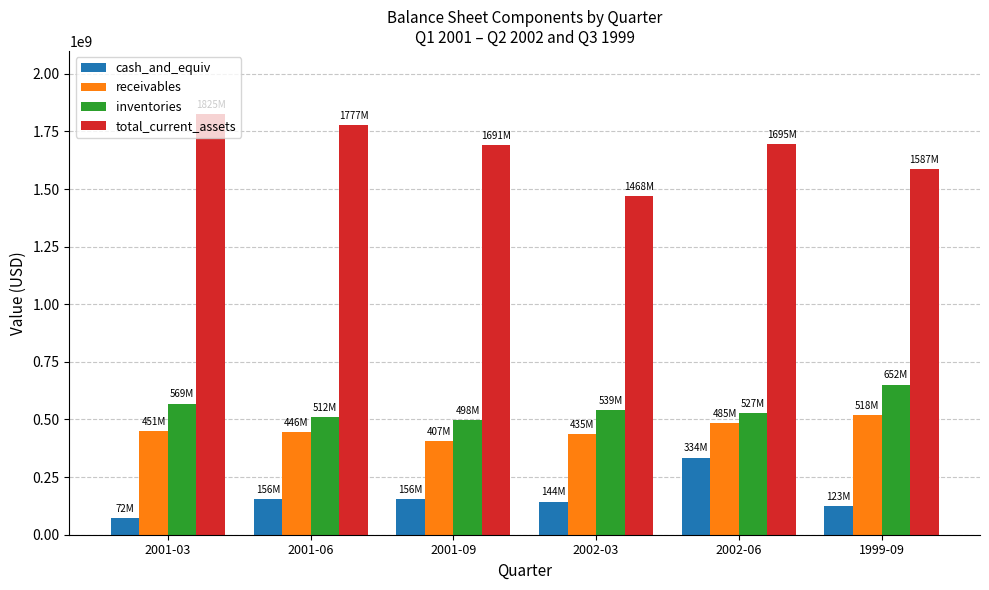

How many distinct data groups are displayed?

4